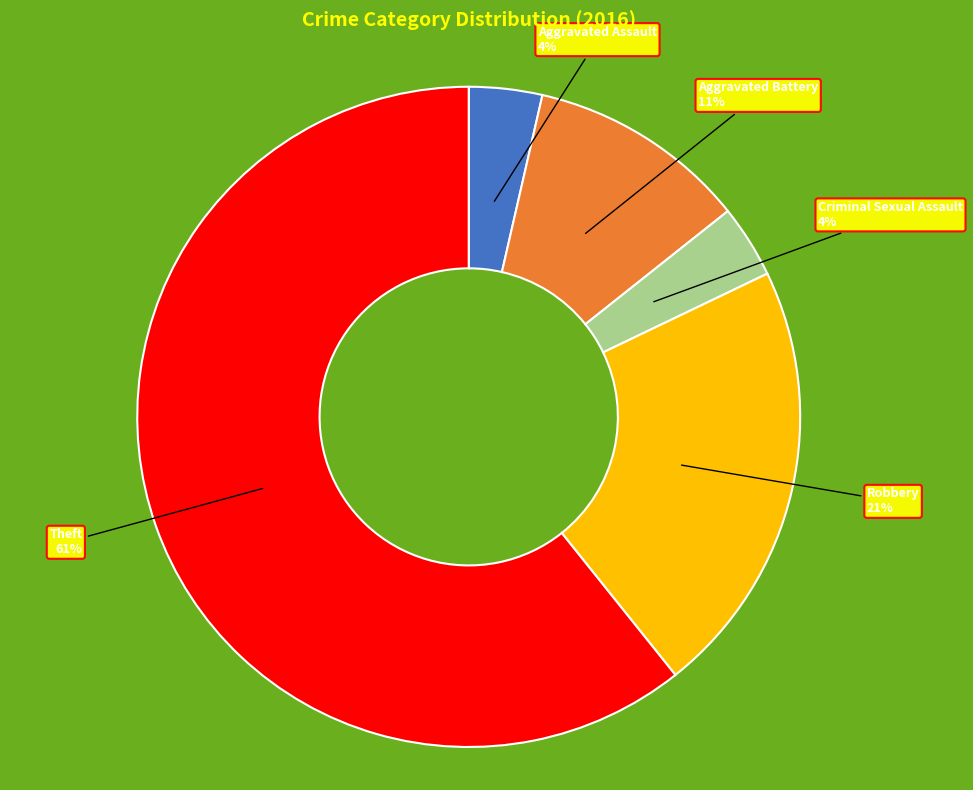

Does Aggravated Battery represent more than half of the total?

No